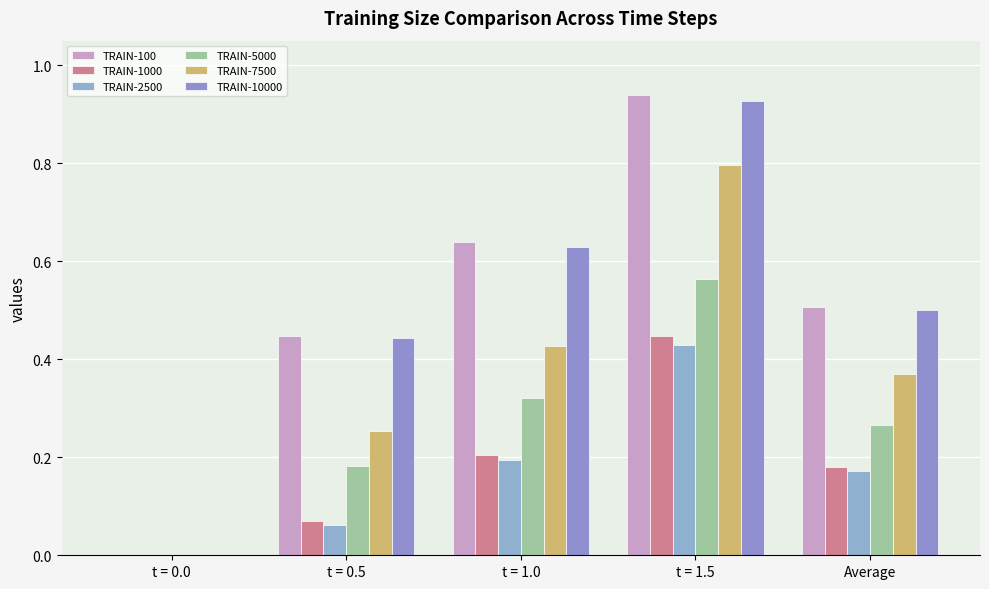

What is the difference between the maximum and second lowest values in the TRAIN-100 series?

0.5